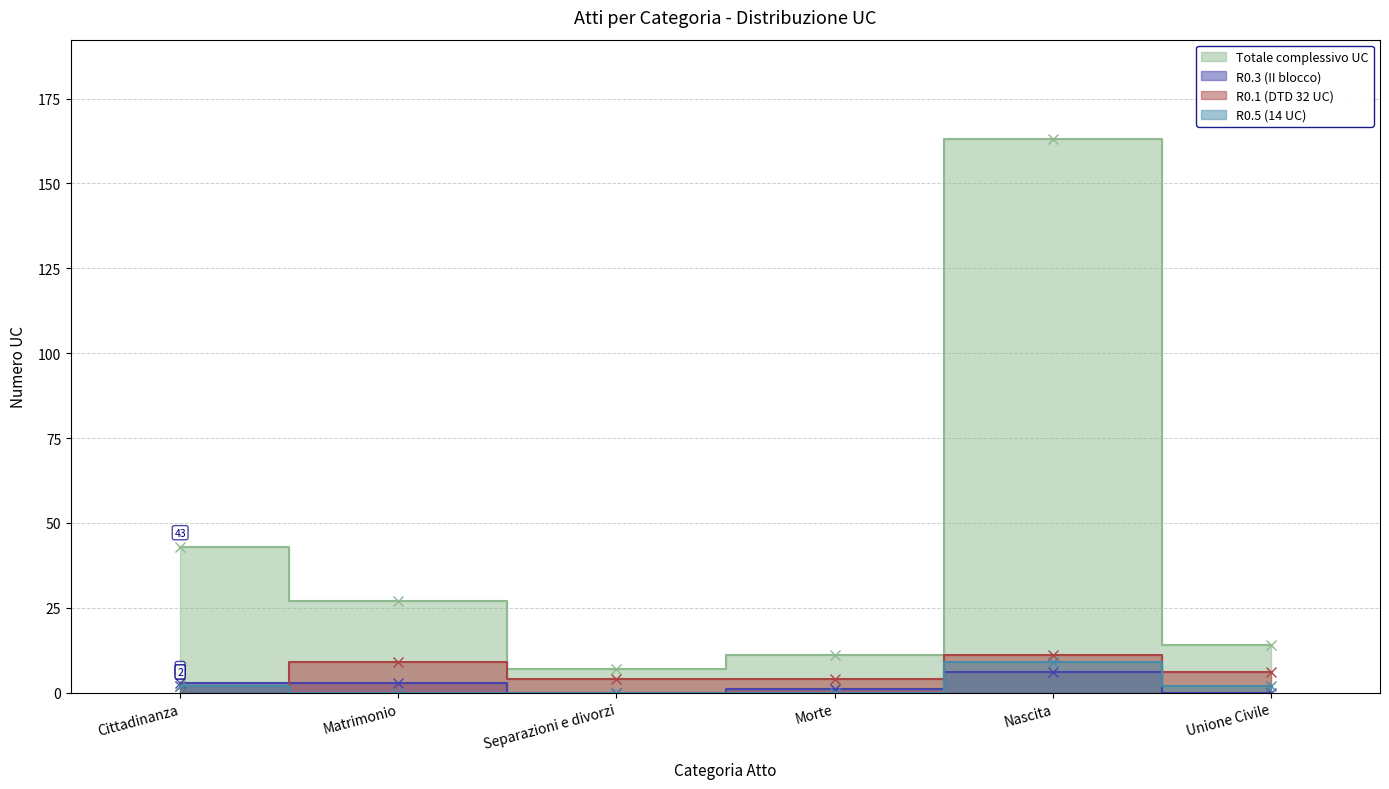

Where does the Totale complessivo UC series first go above 27?

Cittadinanza